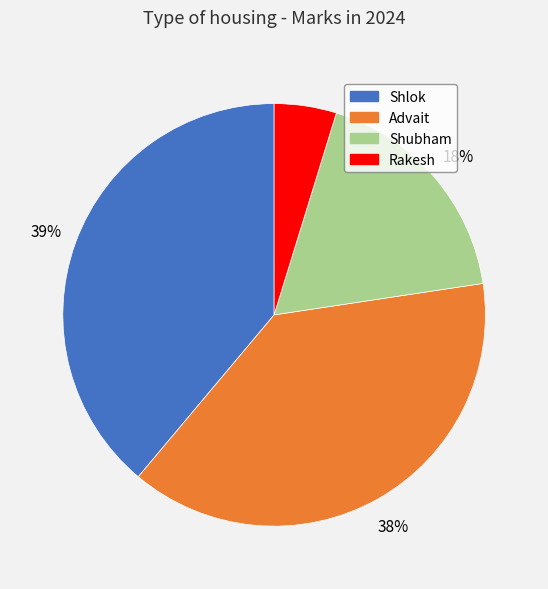

Combined, do Shubham and Advait account for over 50%?

Yes